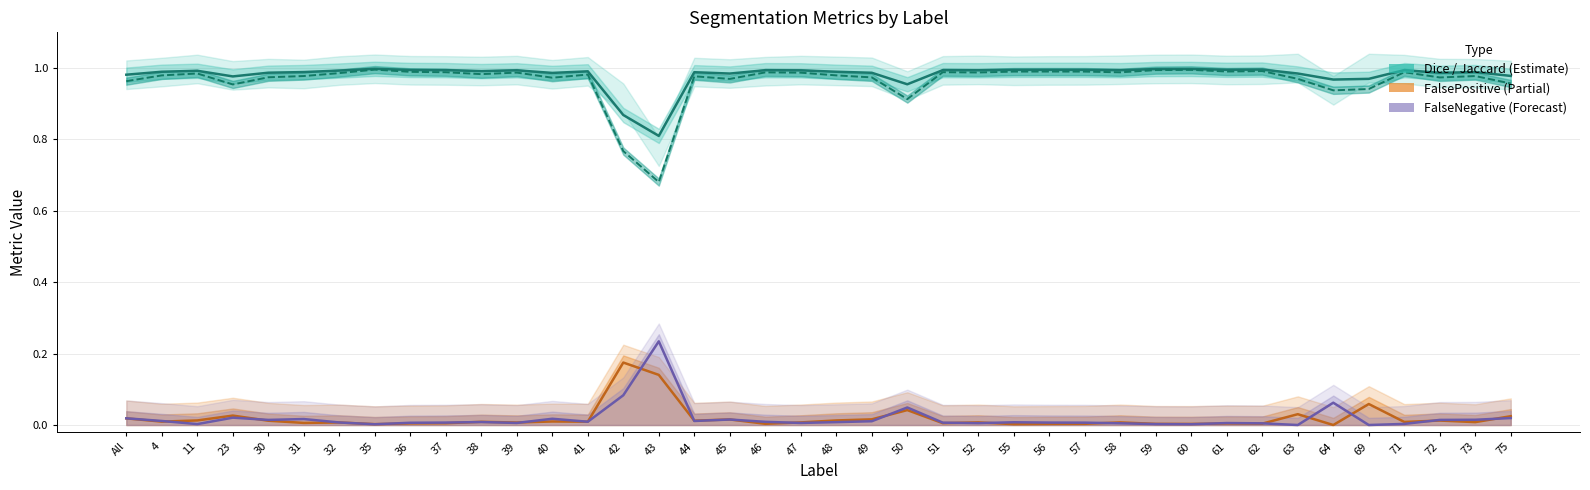

The value of Dice at 61 is 1.0. True or false?

True